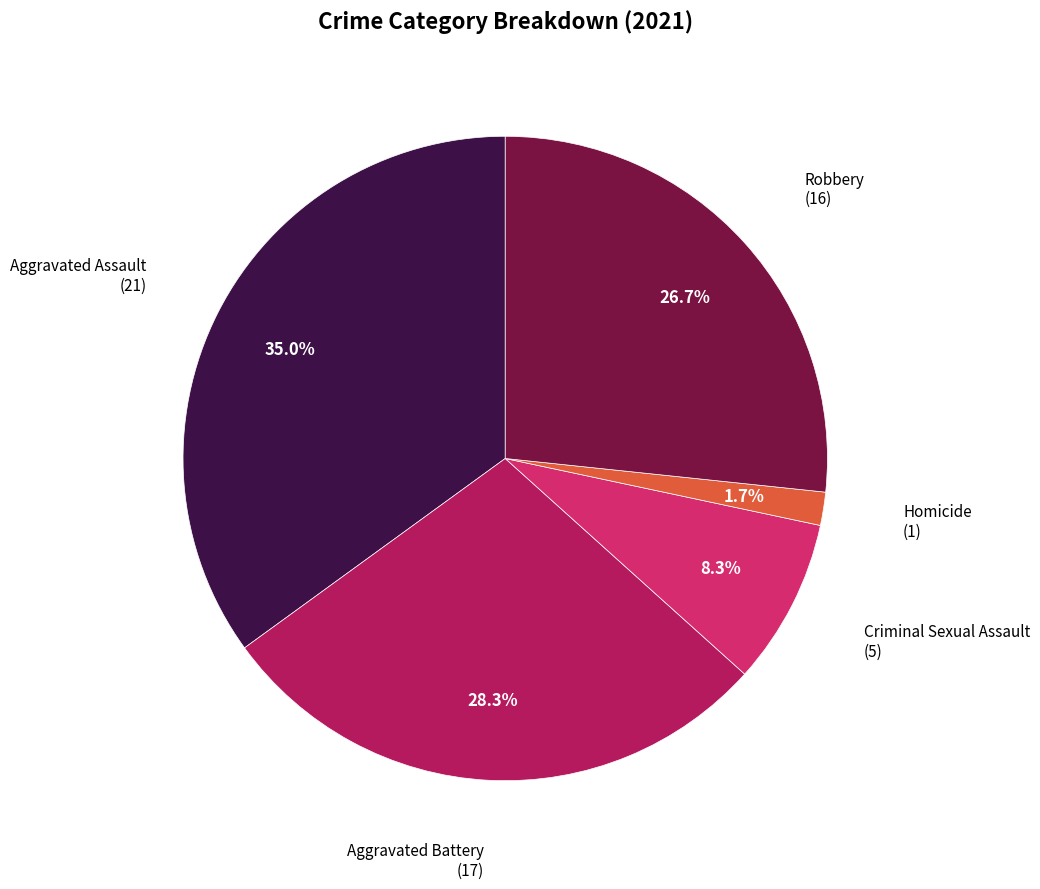

Is there a majority slice in this chart?

No